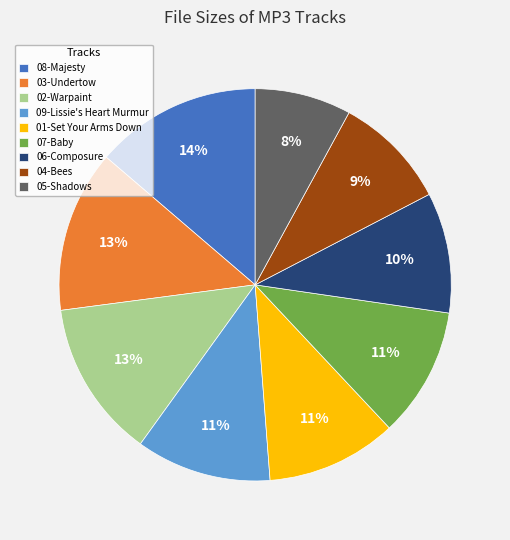

Count the number of slices in the pie.

9